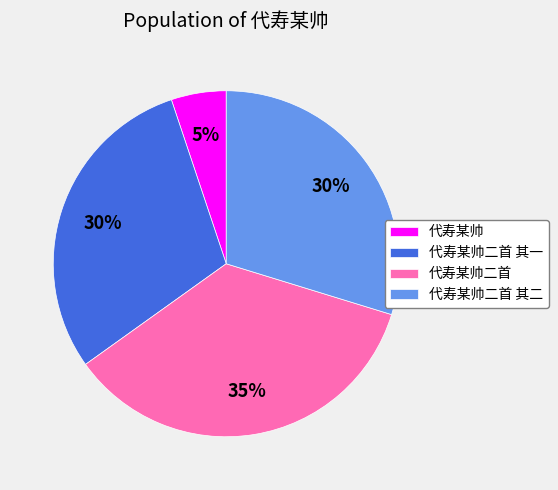

True or false: 代寿某帅二首 accounts for 29% of the total.

False